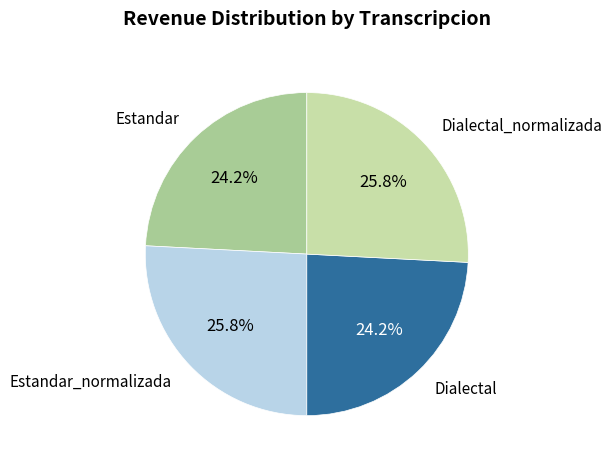

Is there any slice that represents more than half of the pie?

No